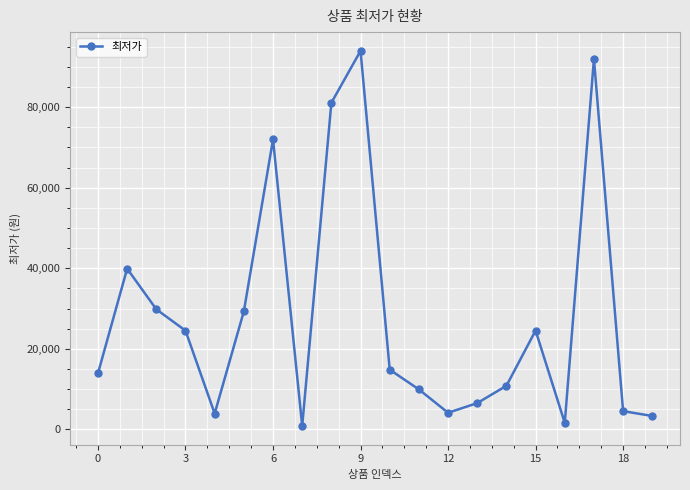

How many data points are less than 14800?

10